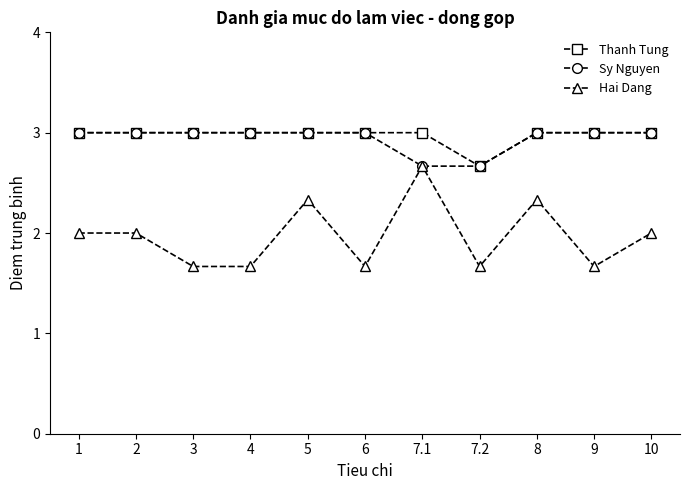

What is the difference between the highest and lowest values at 7.2?

1.0